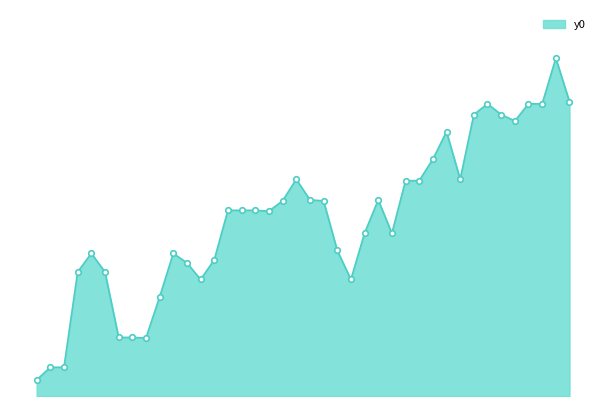

Does the chart display data point markers on the line(s)?

No